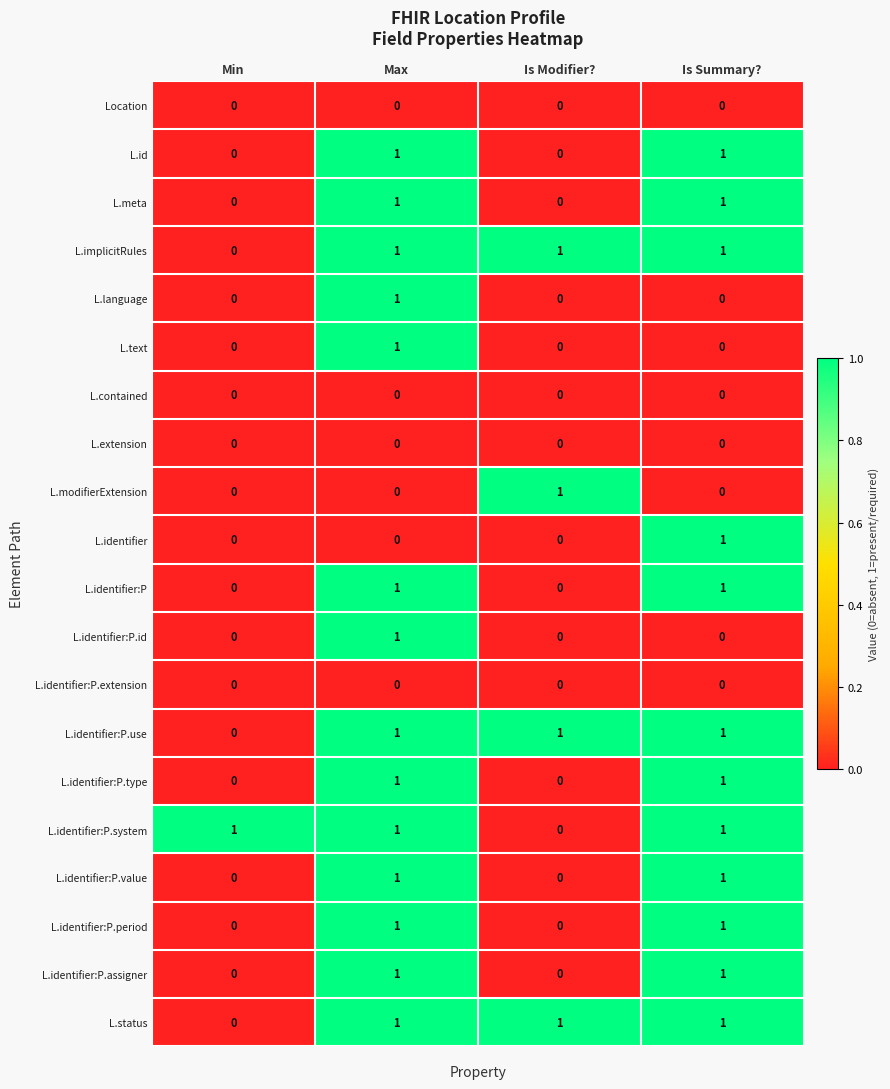

The L.meta series shows 0 at Min. True or false?

True